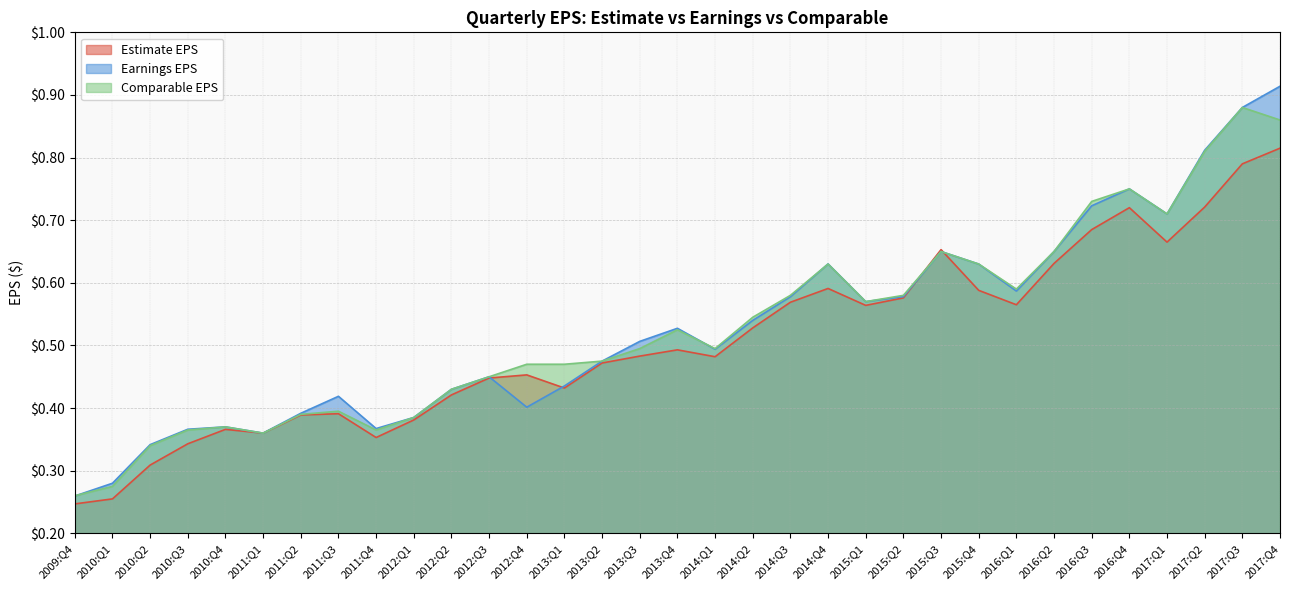

How many interior local peaks does the Comparable EPS series have?

7